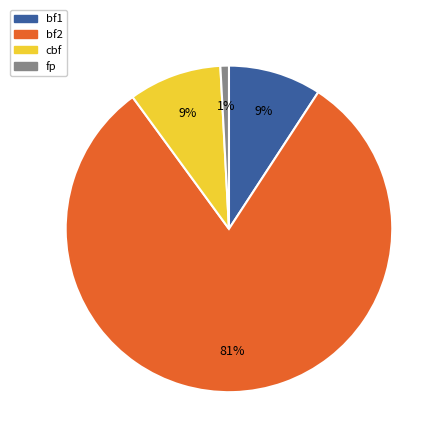

Do bf2 and cbf together represent more than half of the pie?

Yes